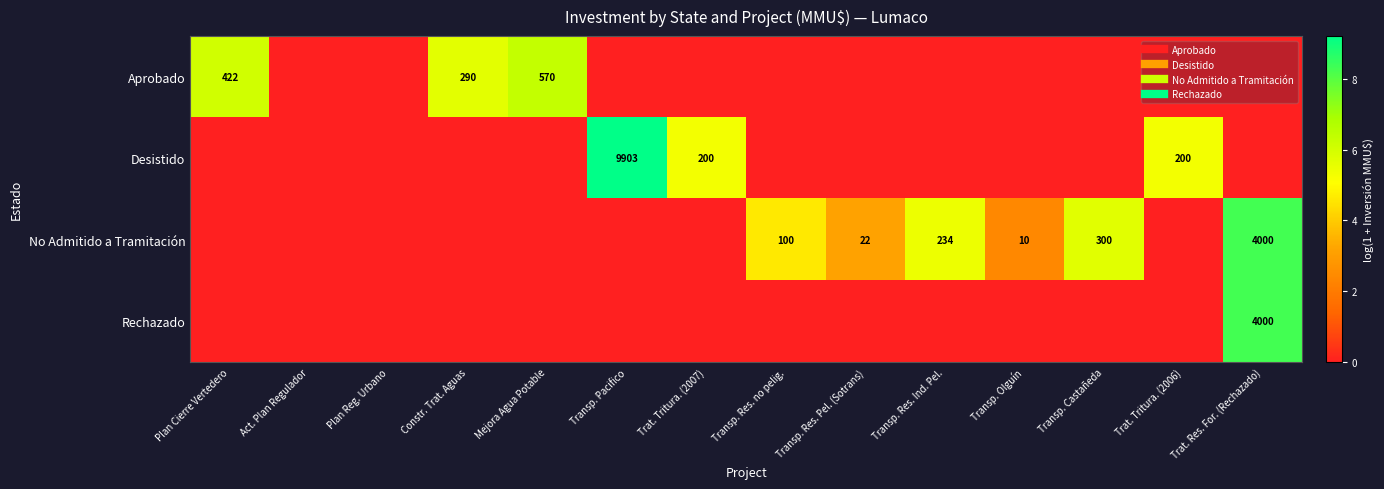

How many data points in Aprobado are above 0?

3